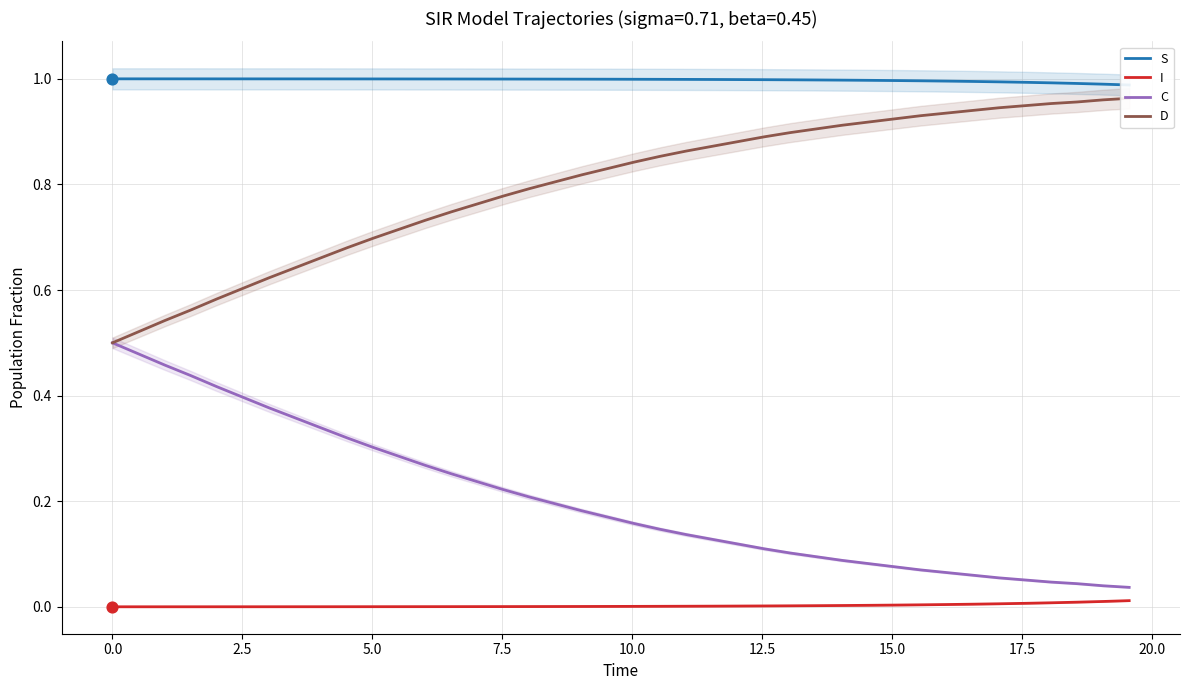

What are all the series names shown in the legend?

S, I, C, D